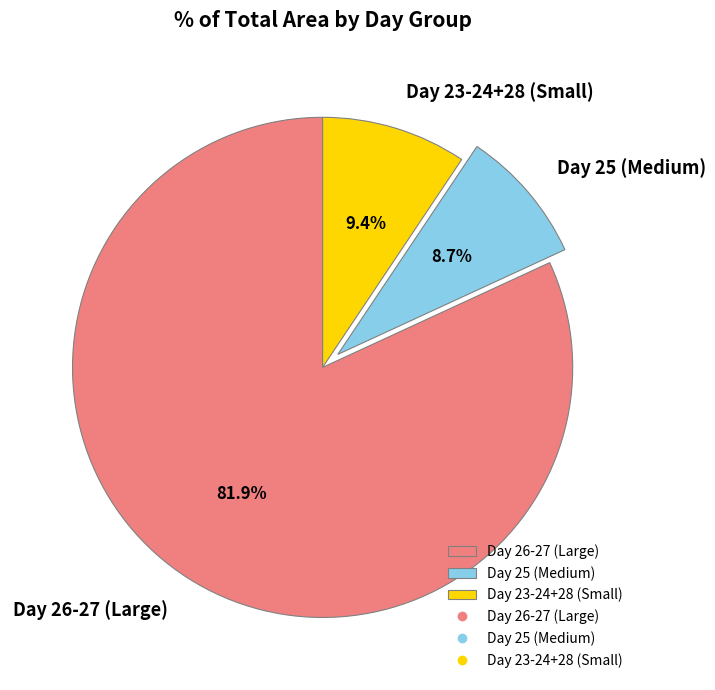

To the nearest percent, what is the average slice percentage?

33%